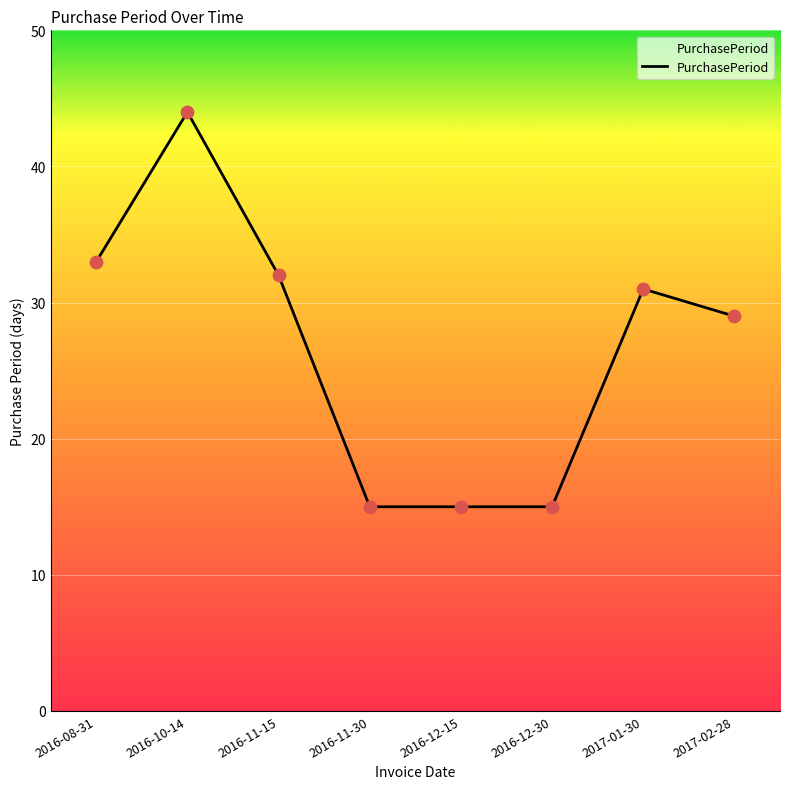

What is the ratio of the value at 2016-12-15 to the value at 2016-10-14?

0.3